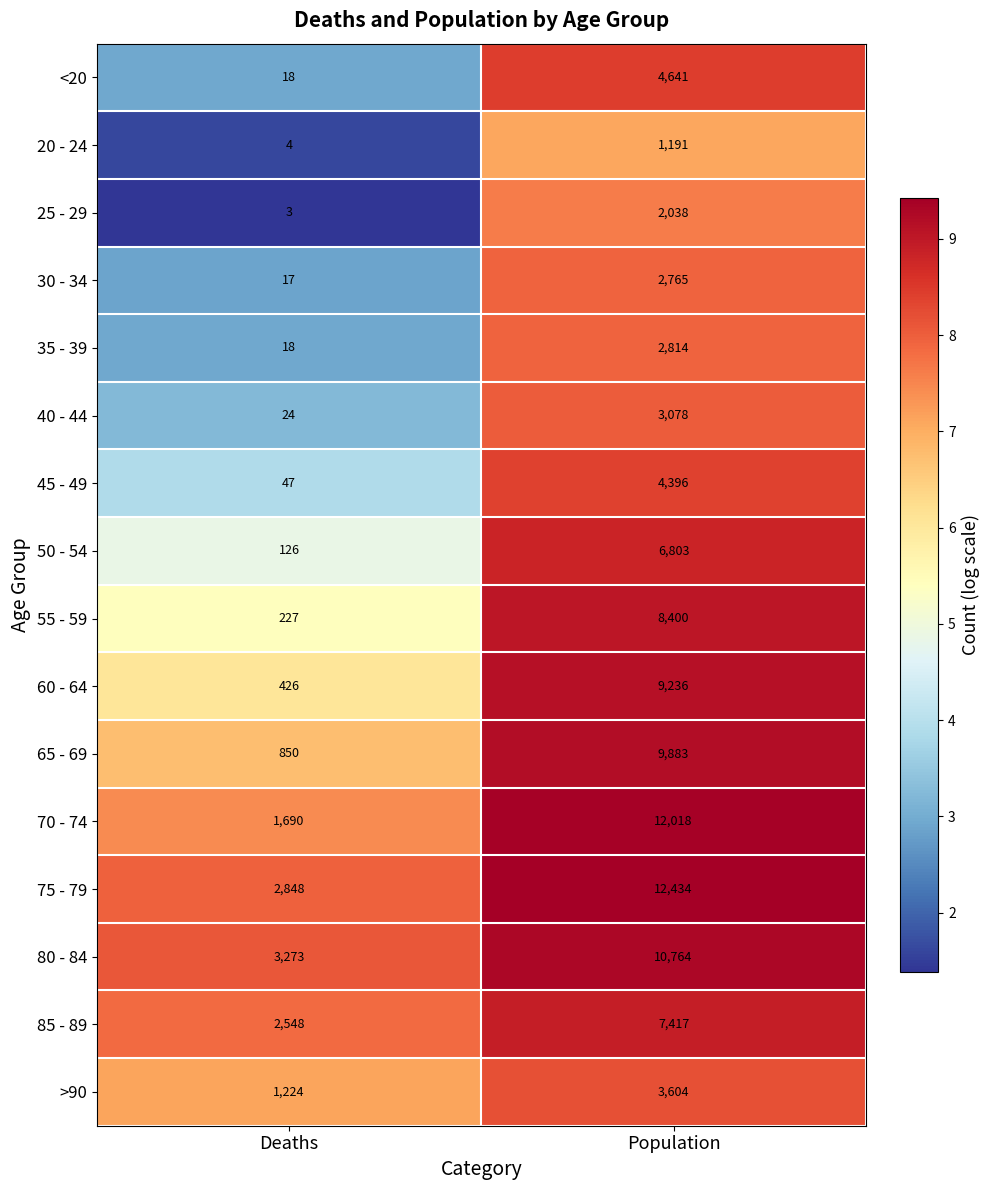

At how many categories does at least one series exceed 6?

2